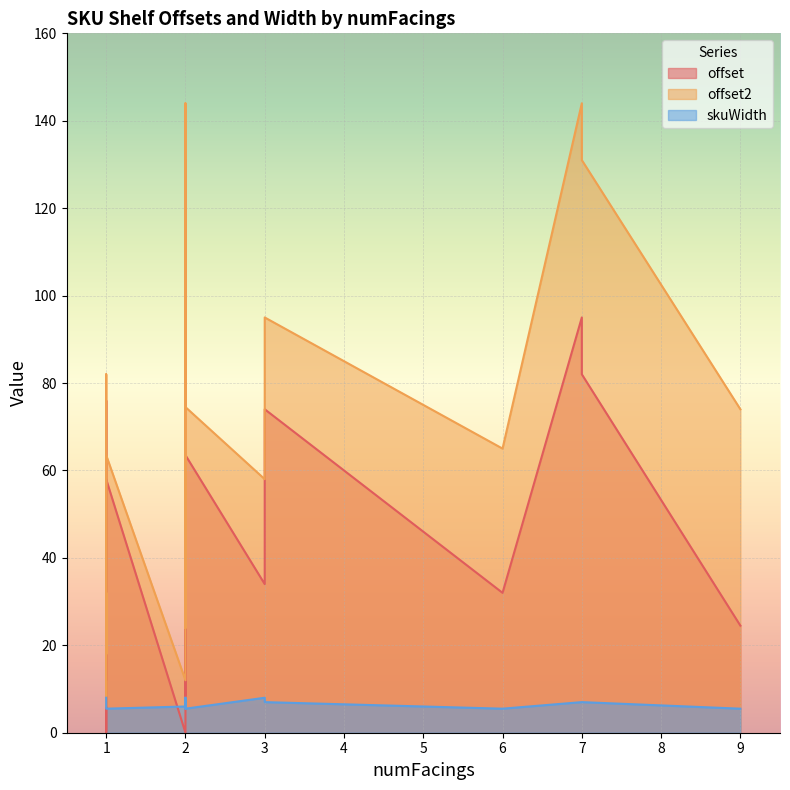

What is the label of the 17th point from the left?

2